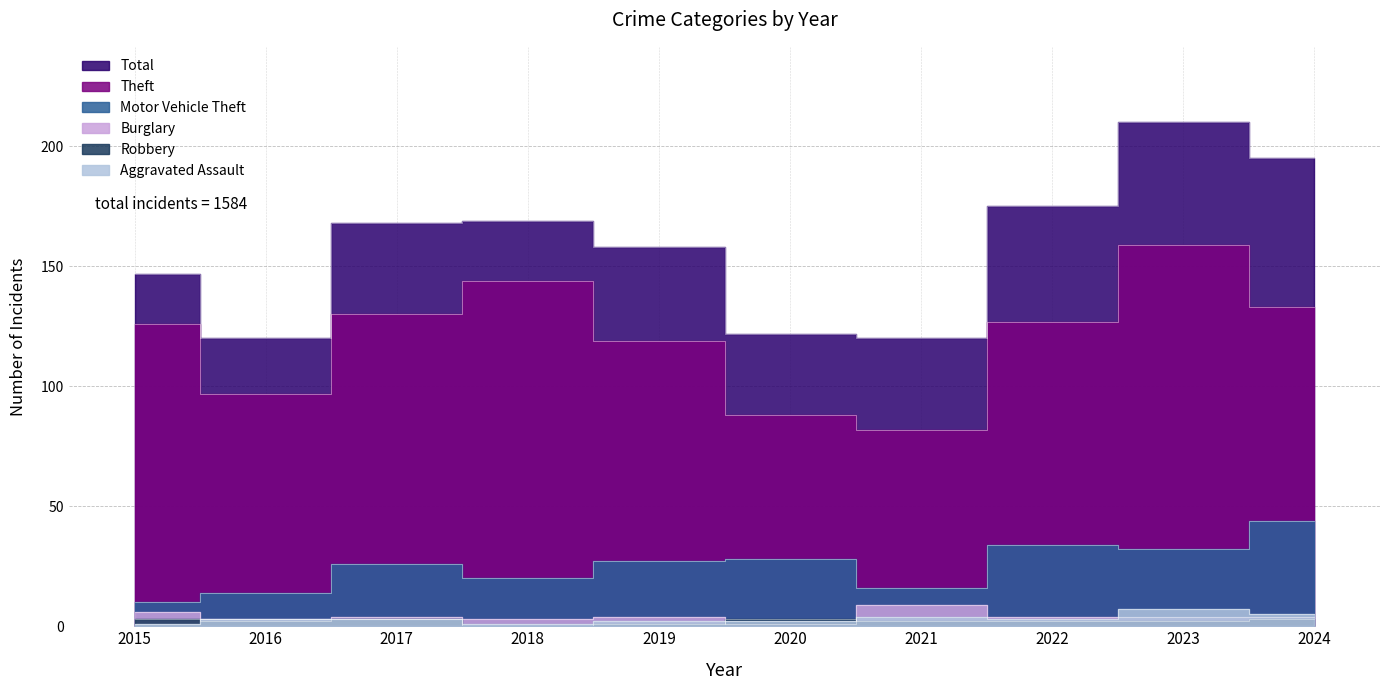

How many lines are shown in the chart?

6